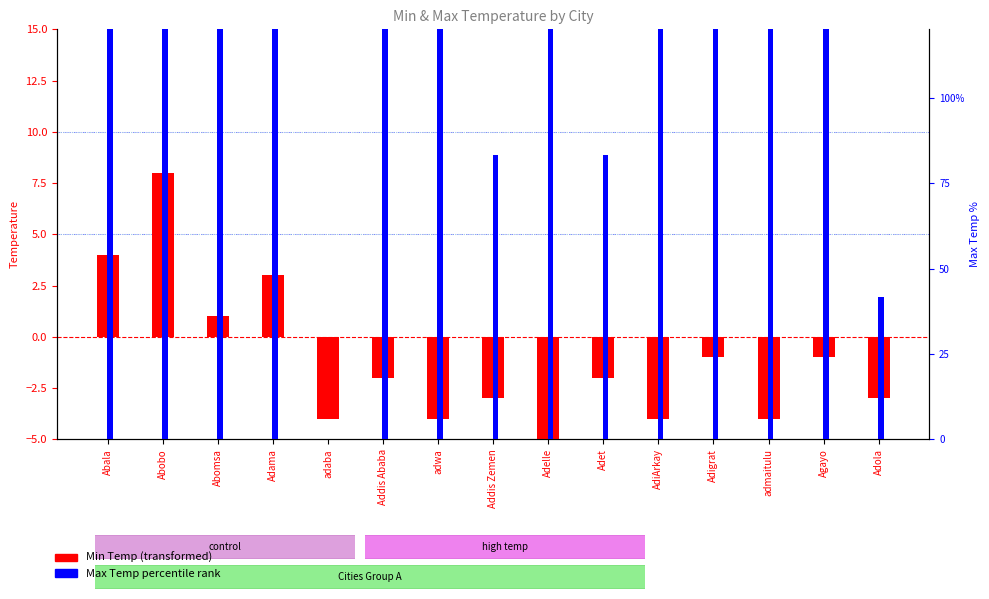

What is the label of the 9th bar from the right?

adwa